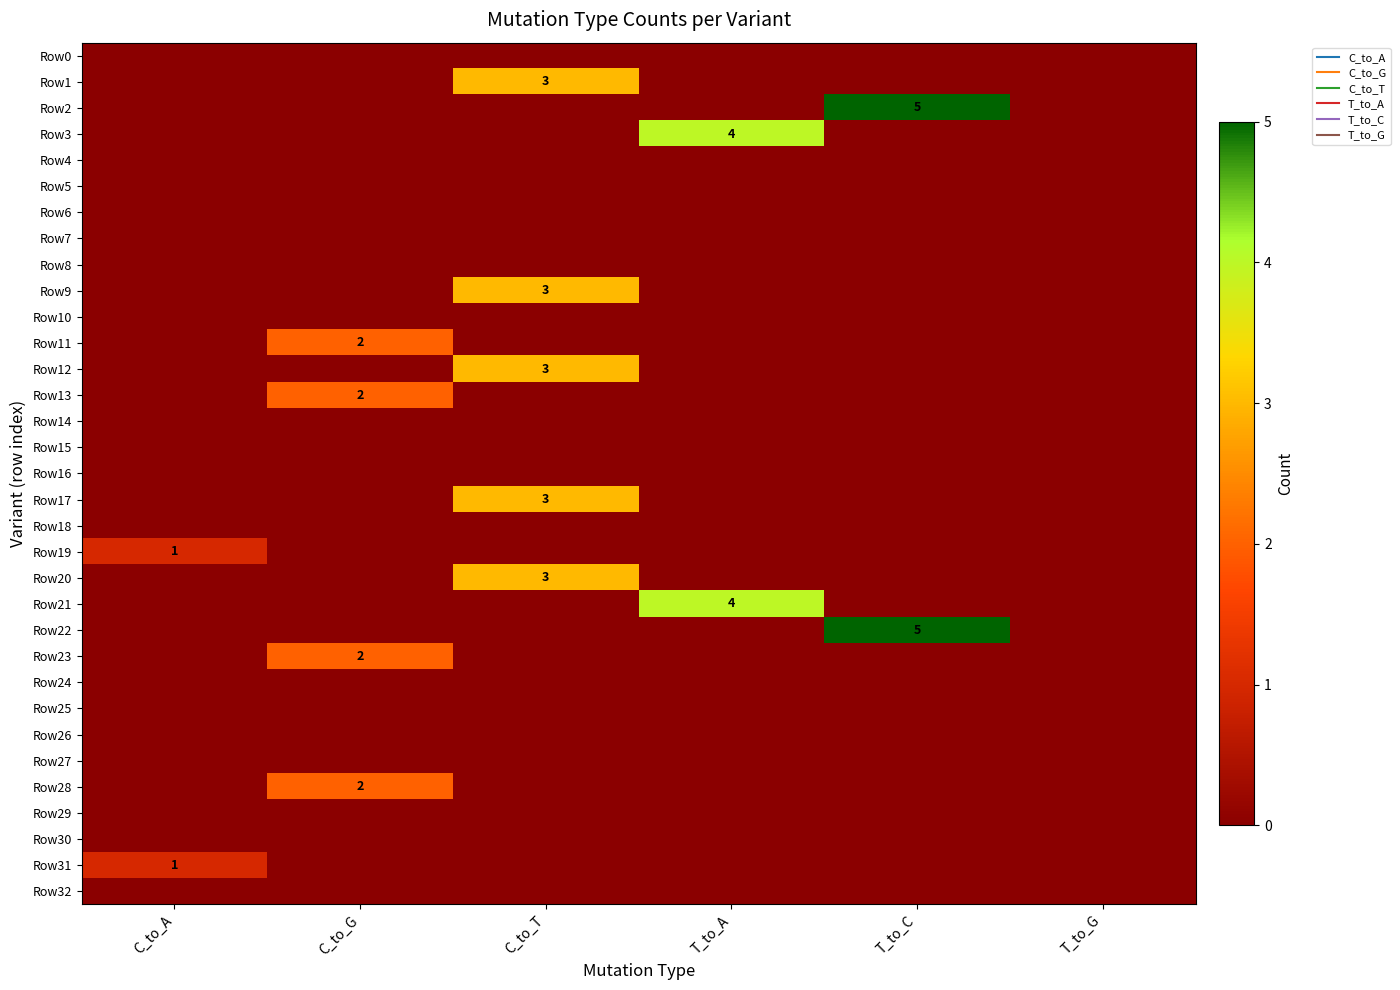

What is the difference between the maximum and minimum values in the Row9 series?

3